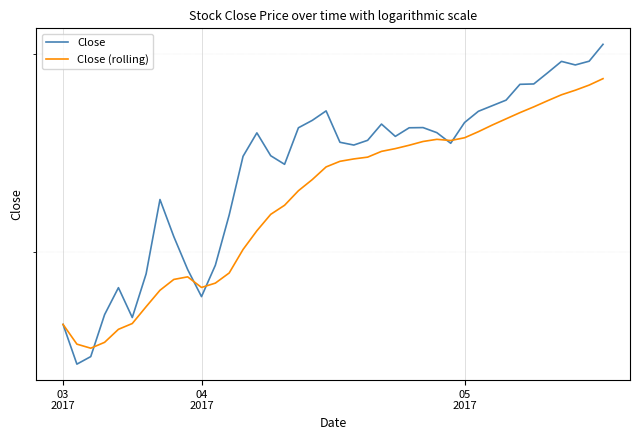

Which series has the largest range (max minus min)?

Close